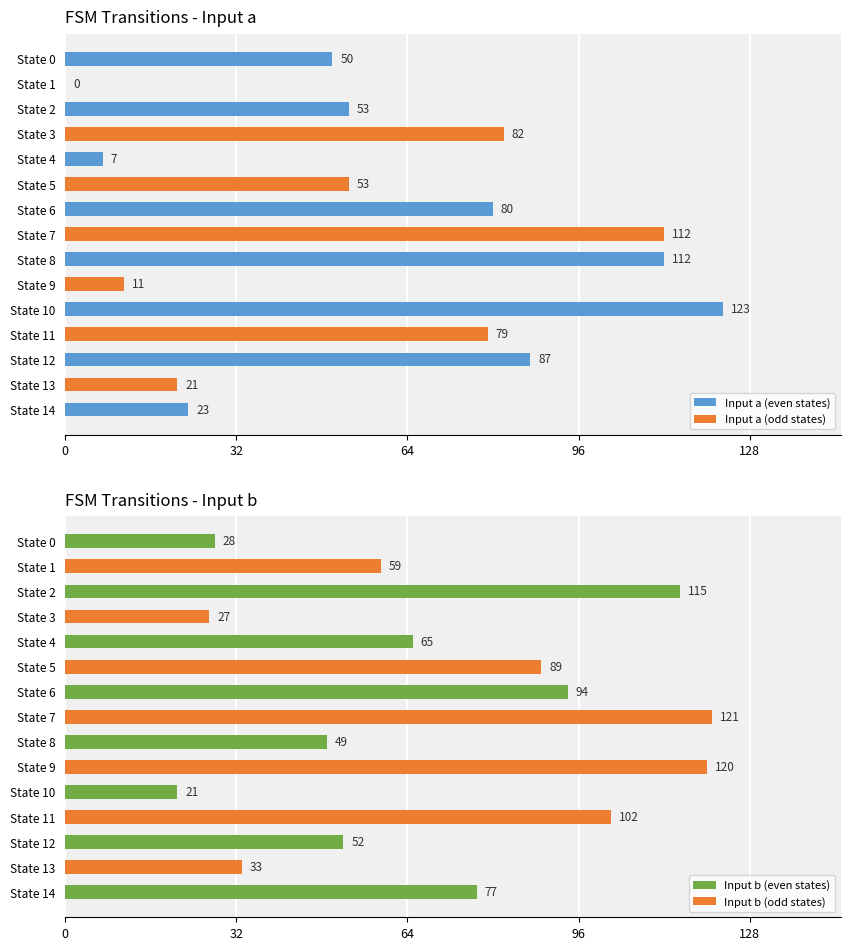

True or false: Input b (even states) has a value of 65 at State 4.

True